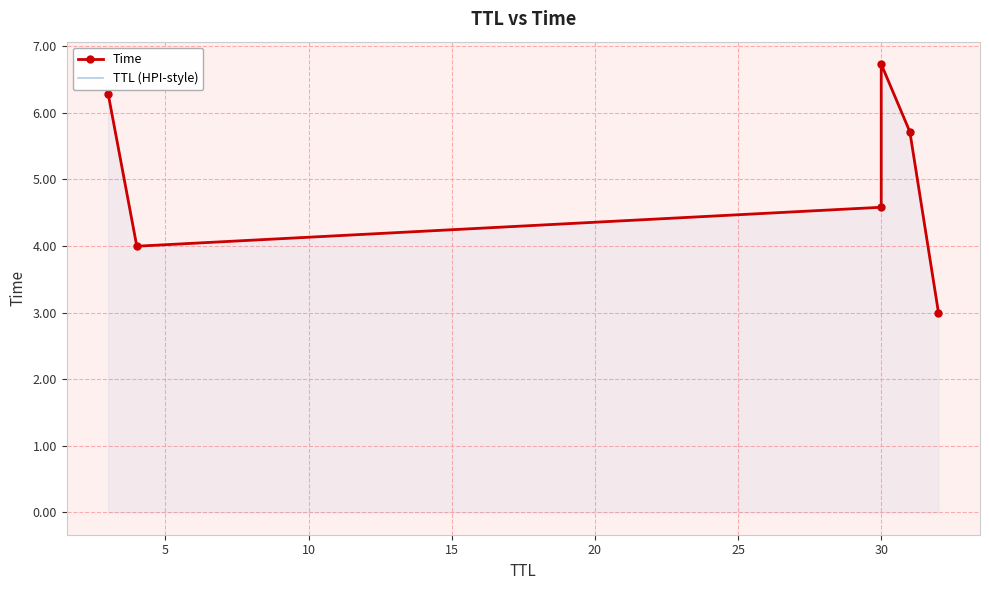

How many data points in TTL (HPI-style) are above 5?

3